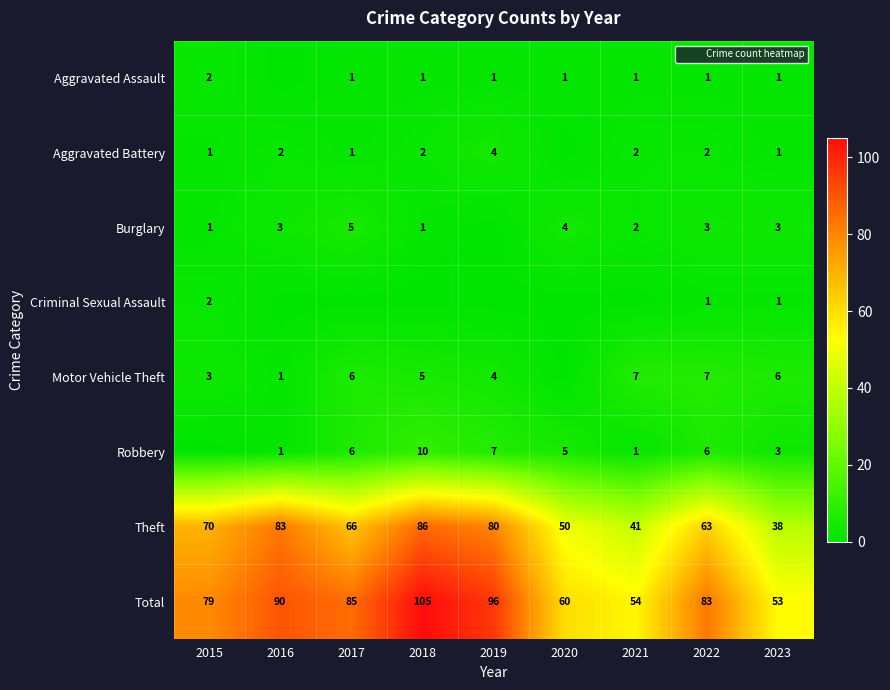

What is the average value of the Total series?

78